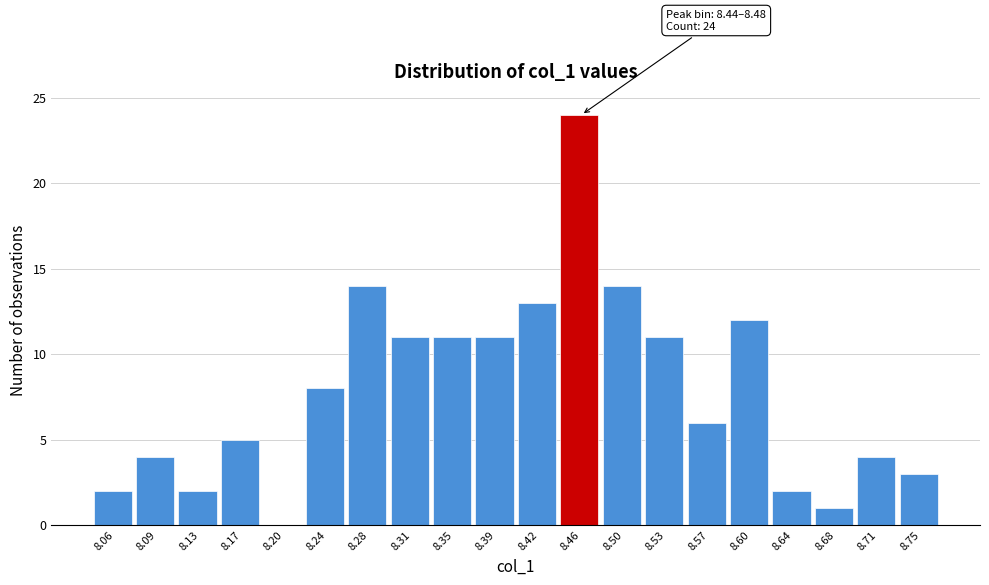

Which range on the x-axis has the tallest bar?

8.440 to 8.475